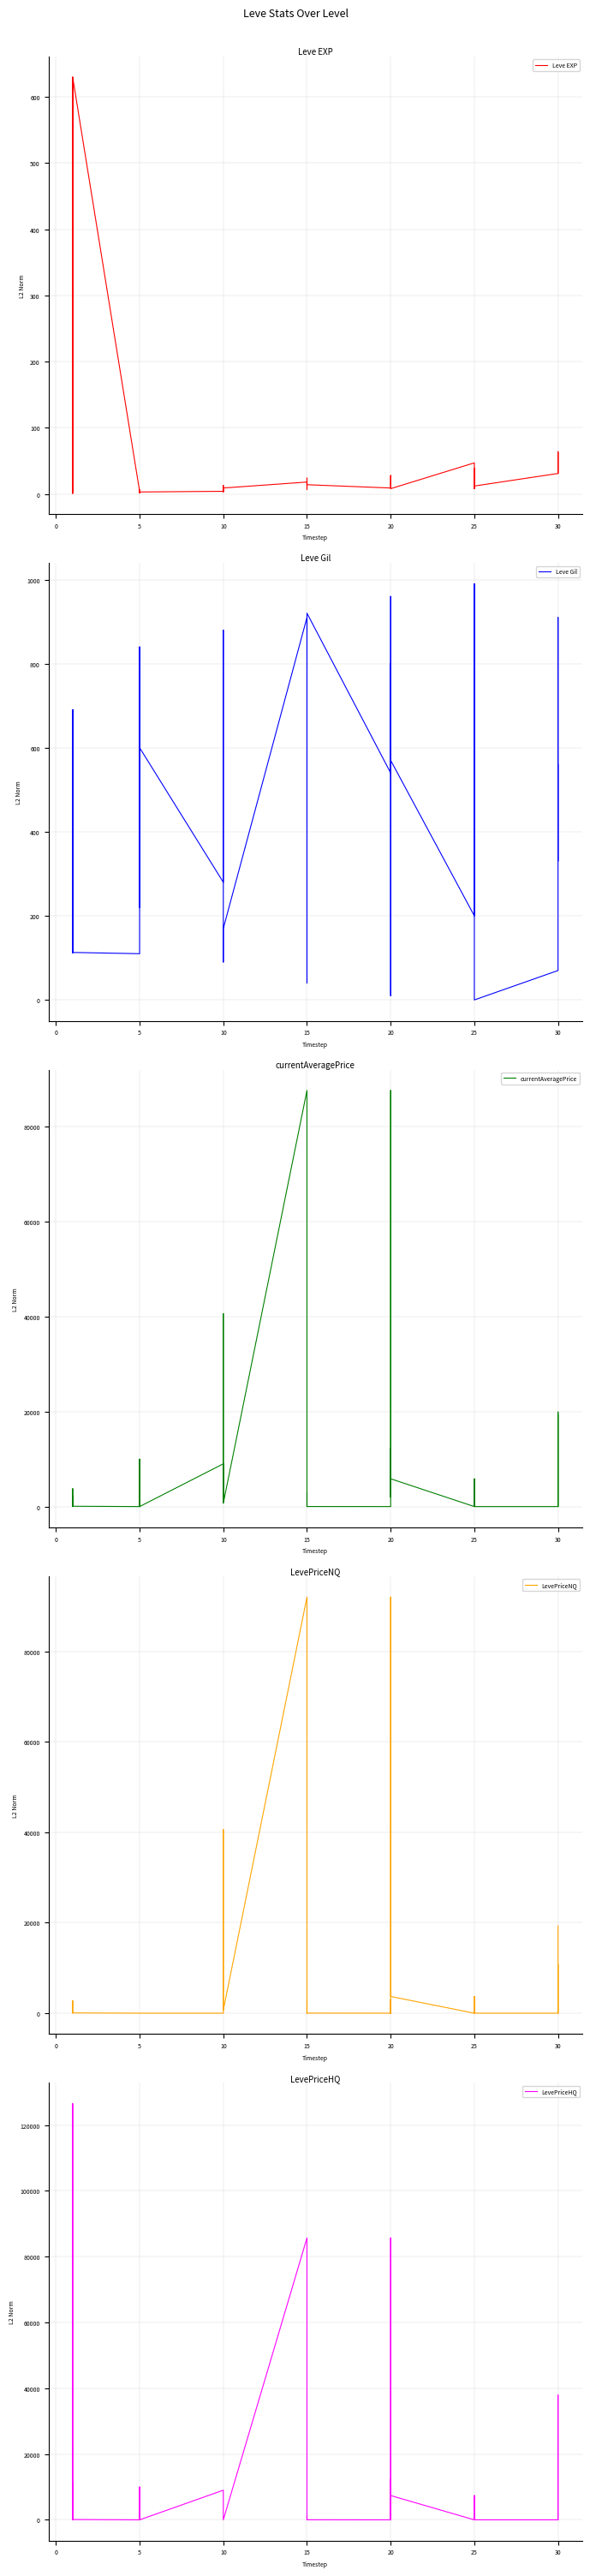

Where do LevePriceHQ and currentAveragePrice first cross each other?

10 and 15